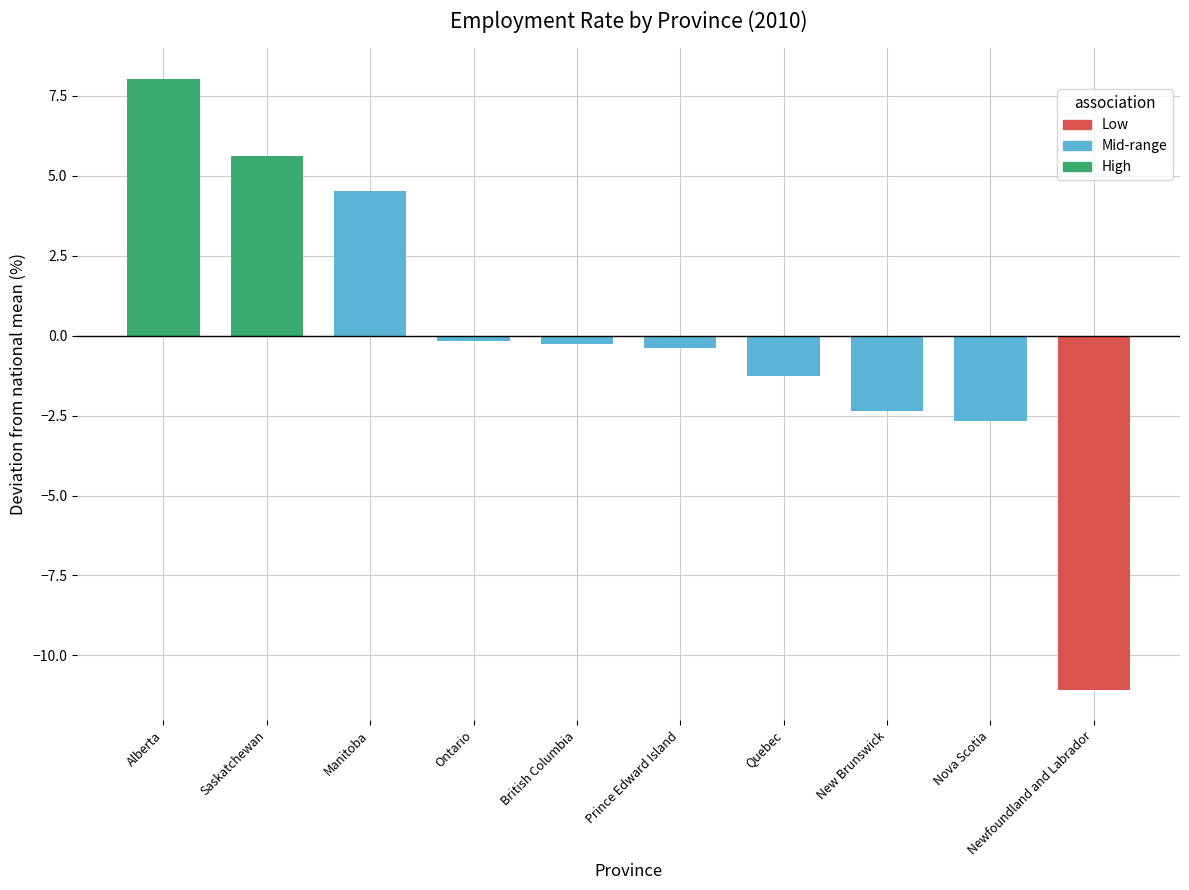

Which has a higher value, Prince Edward Island or Quebec?

Prince Edward Island